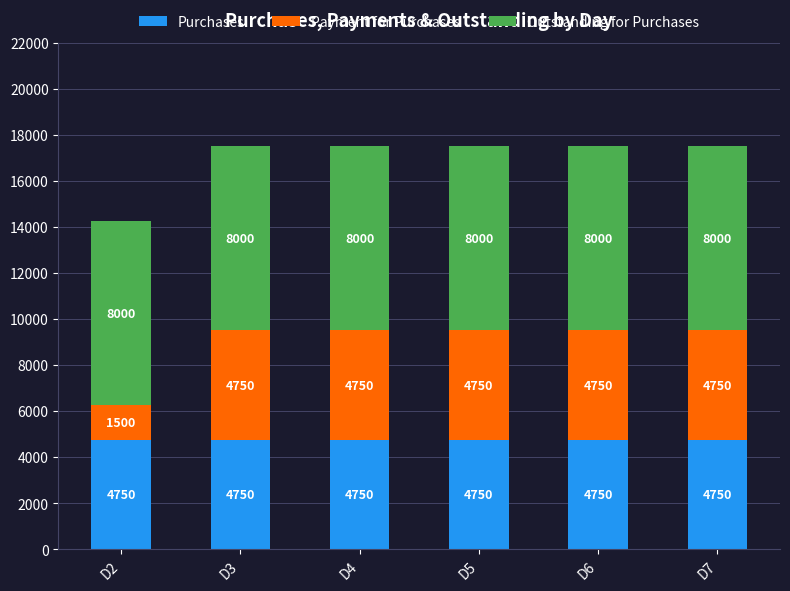

Does the chart contain any negative values?

No